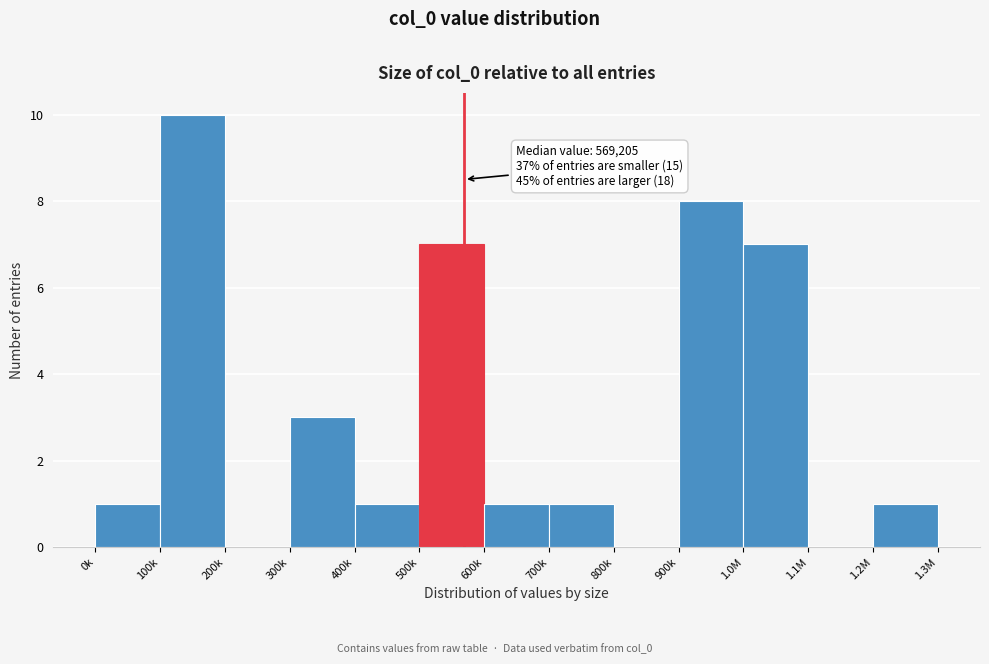

Reading left to right, what are all the values shown in this chart?

0k=1	100k=10	200k=0	300k=3	400k=1	500k=7	600k=1	700k=1	800k=0	900k=8	1.0M=7	1.1M=0	1.2M=1